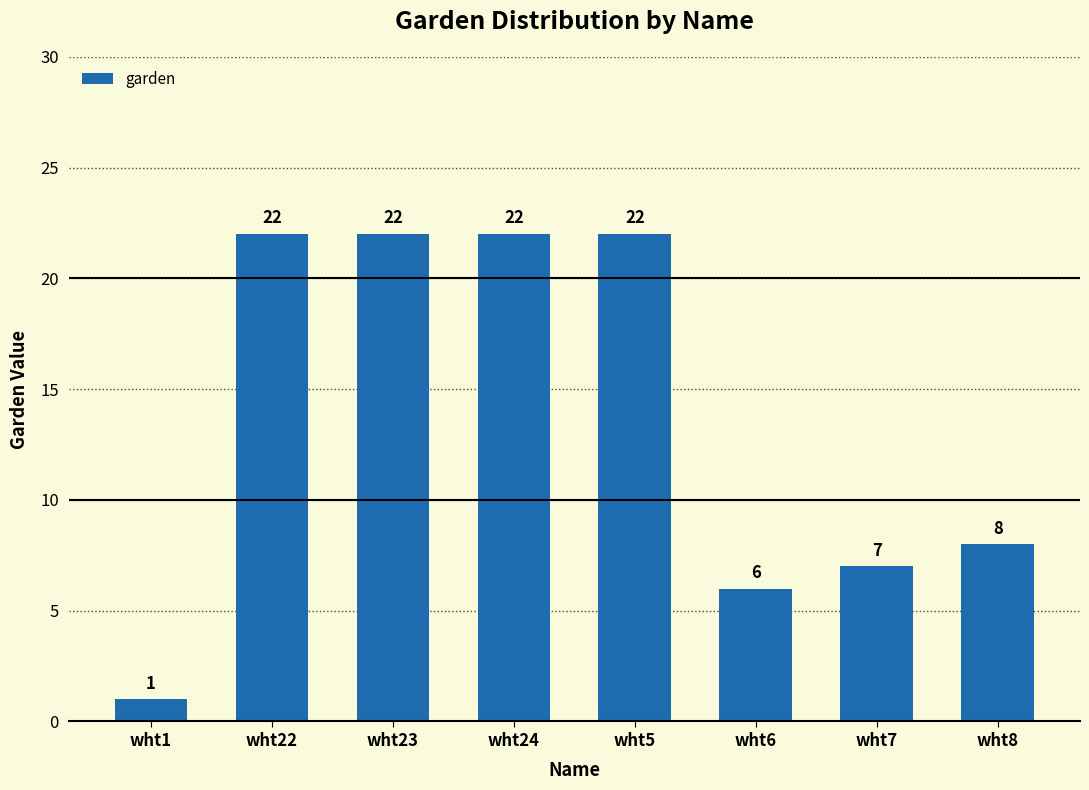

What is the ratio of the value at wht8 to the value at wht6?

1.3